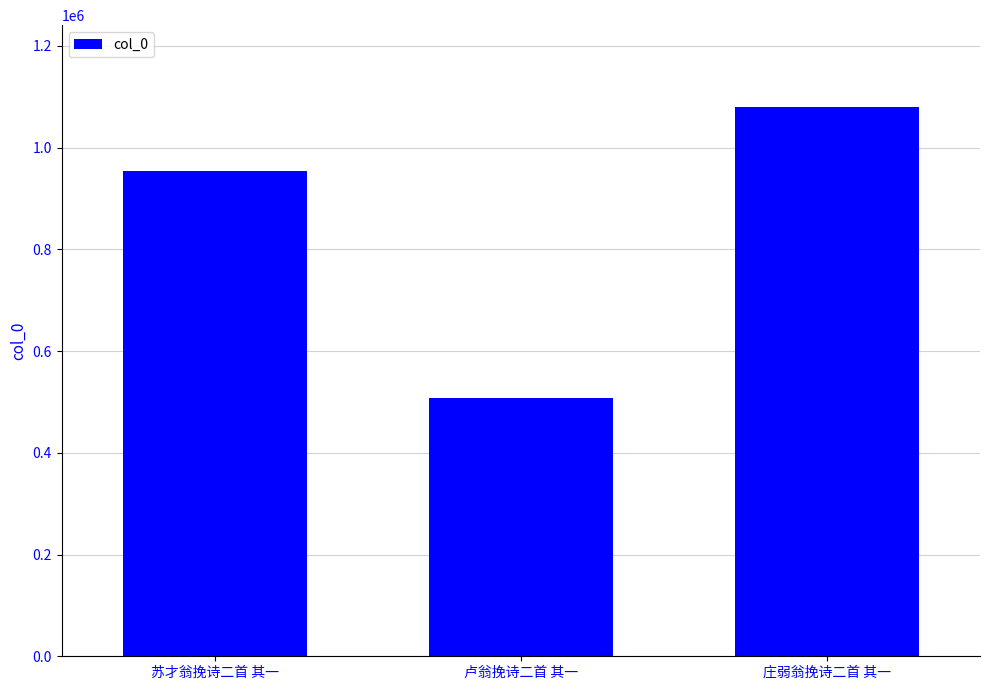

True or false: the data shows 508026 at 卢翁挽诗二首 其一.

True